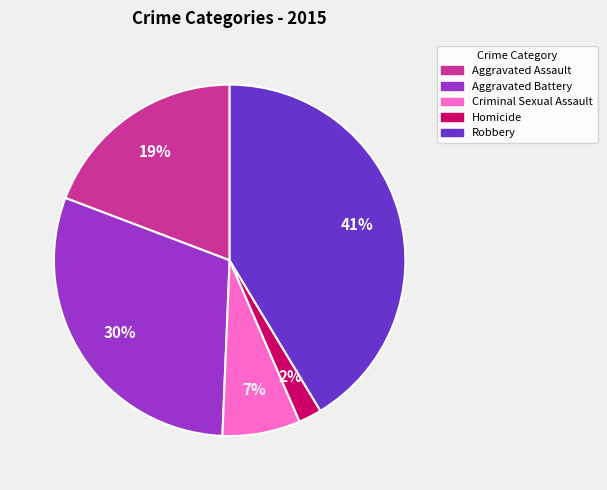

Which category has the smallest portion of the pie?

Homicide